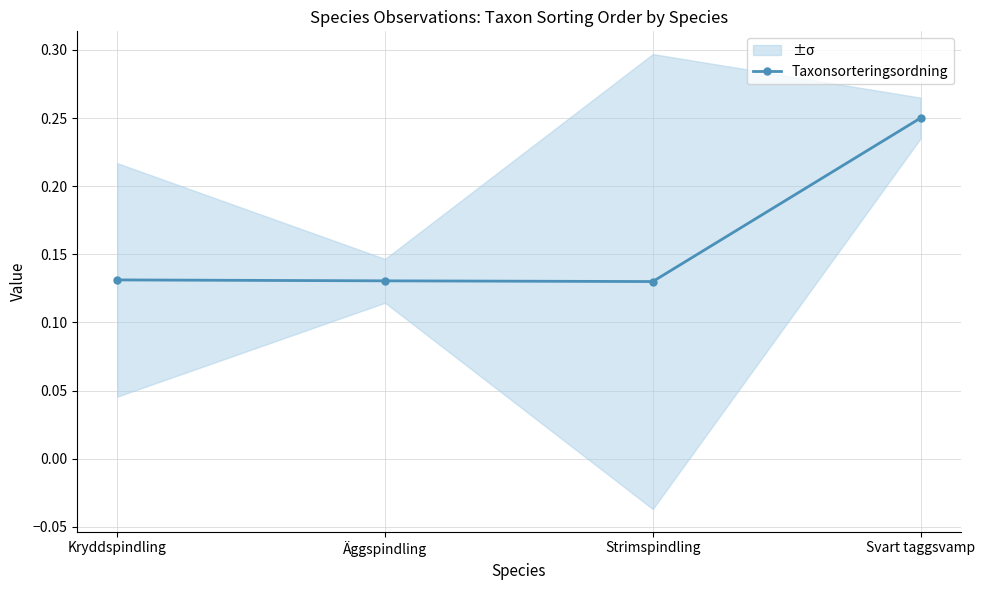

Does the chart have visible grid lines?

Yes